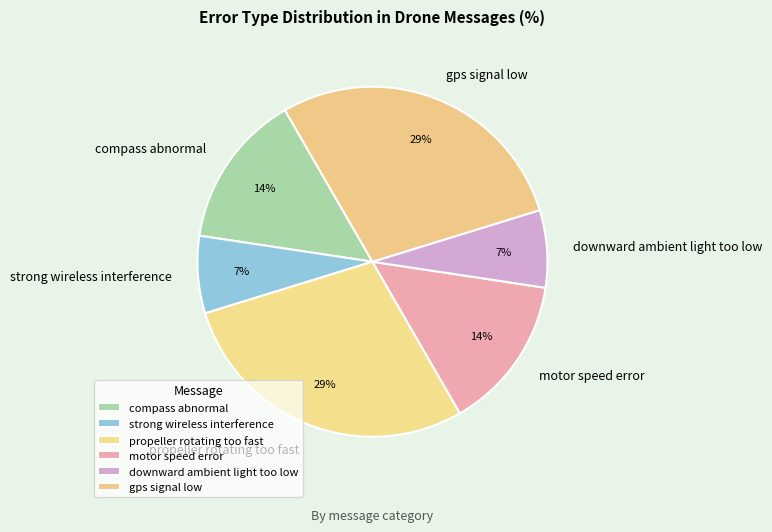

Do downward ambient light too low and propeller rotating too fast together represent more than half of the pie?

No